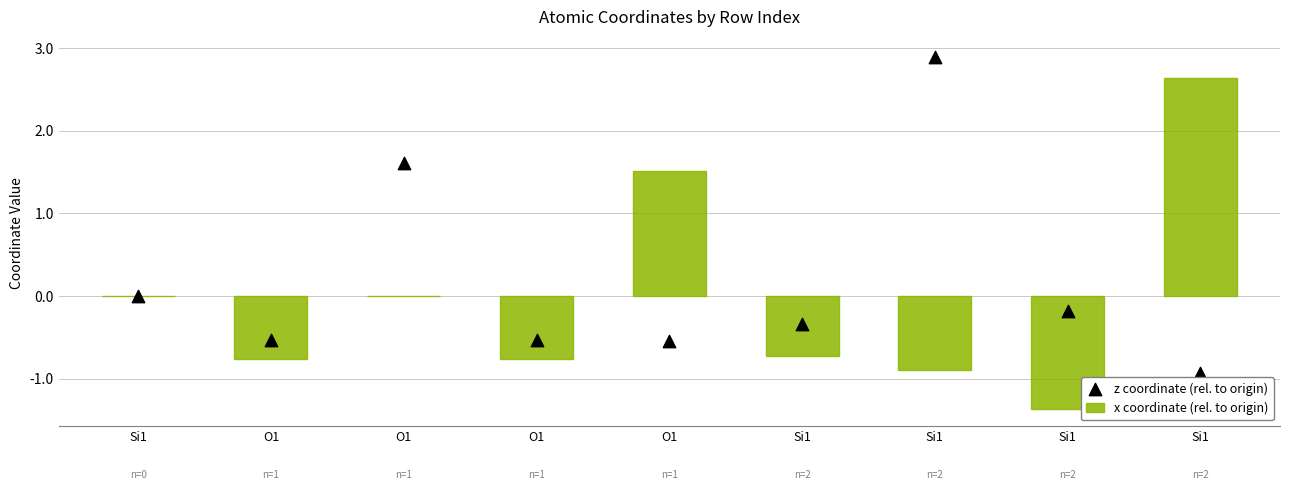

Which series has the largest Y range (max minus min)?

x coordinate (rel. to origin)